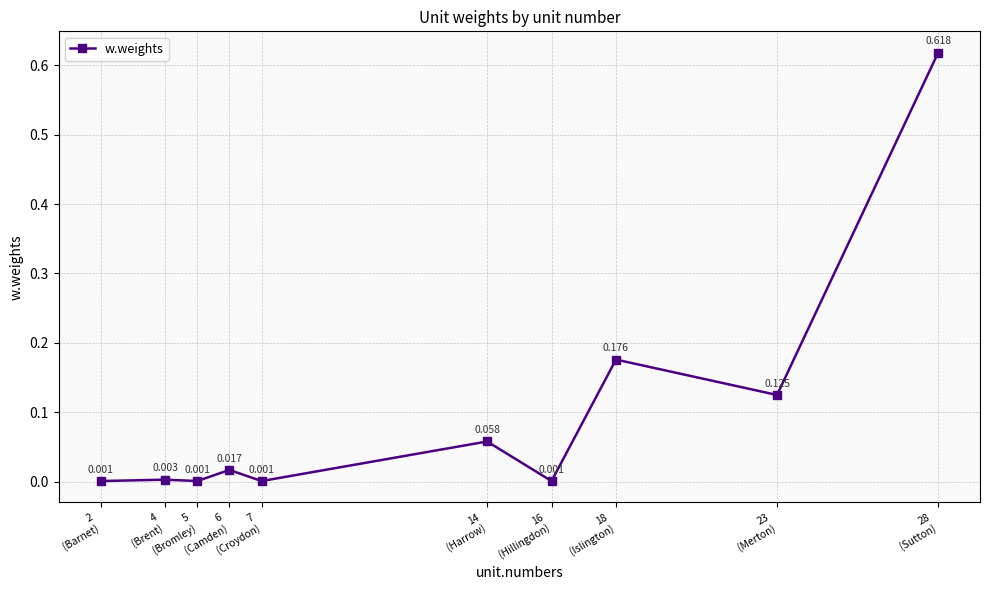

At which category does the data reach its first local valley?

5
(Bromley)